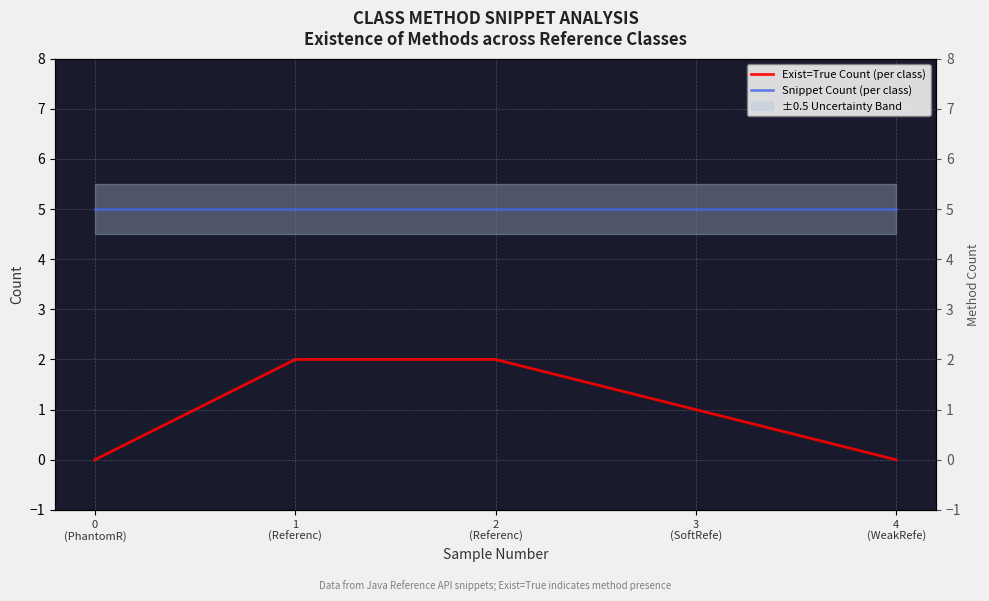

What is the value of the Exist=True Count (per class) point at the 2nd from the left?

2